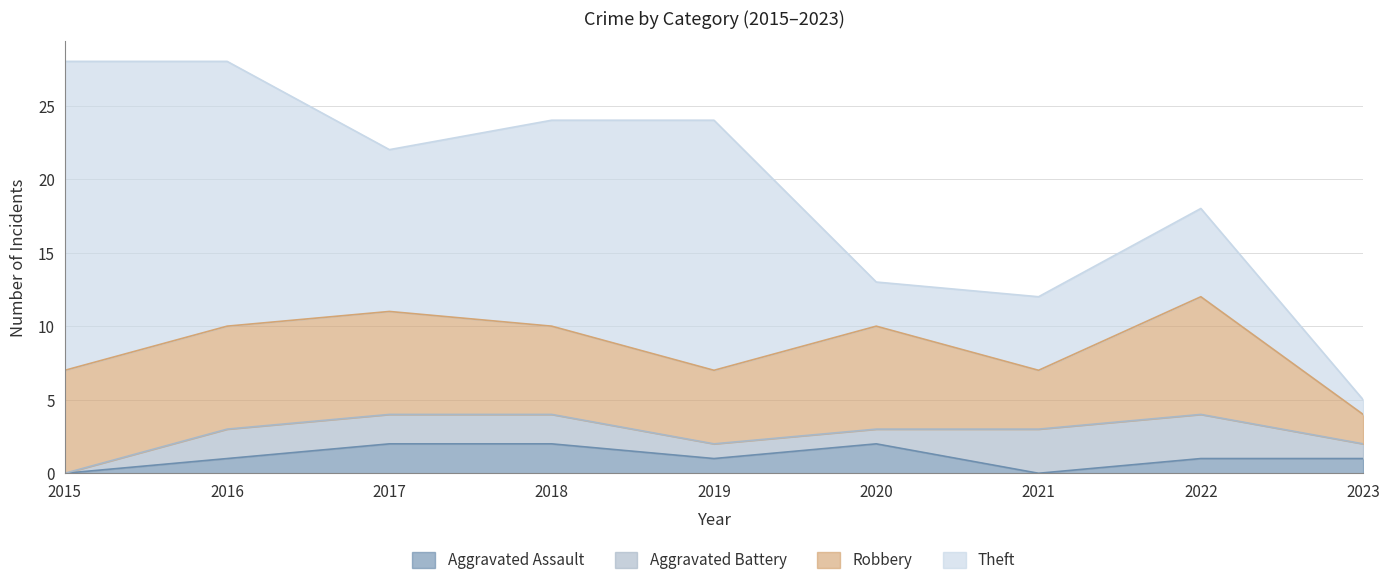

Does the chart have visible grid lines?

Yes